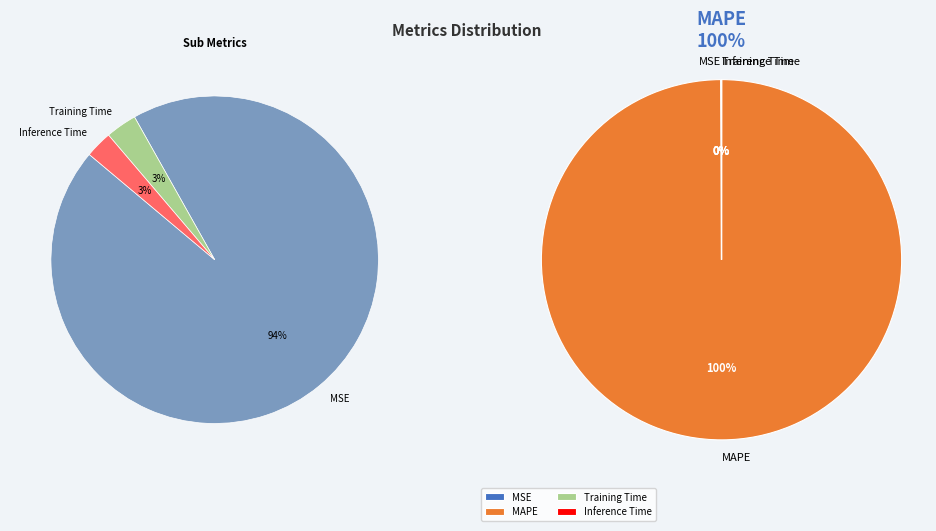

Rank the categories by value from lowest to highest.

Inference Time, Training Time, MSE, MAPE